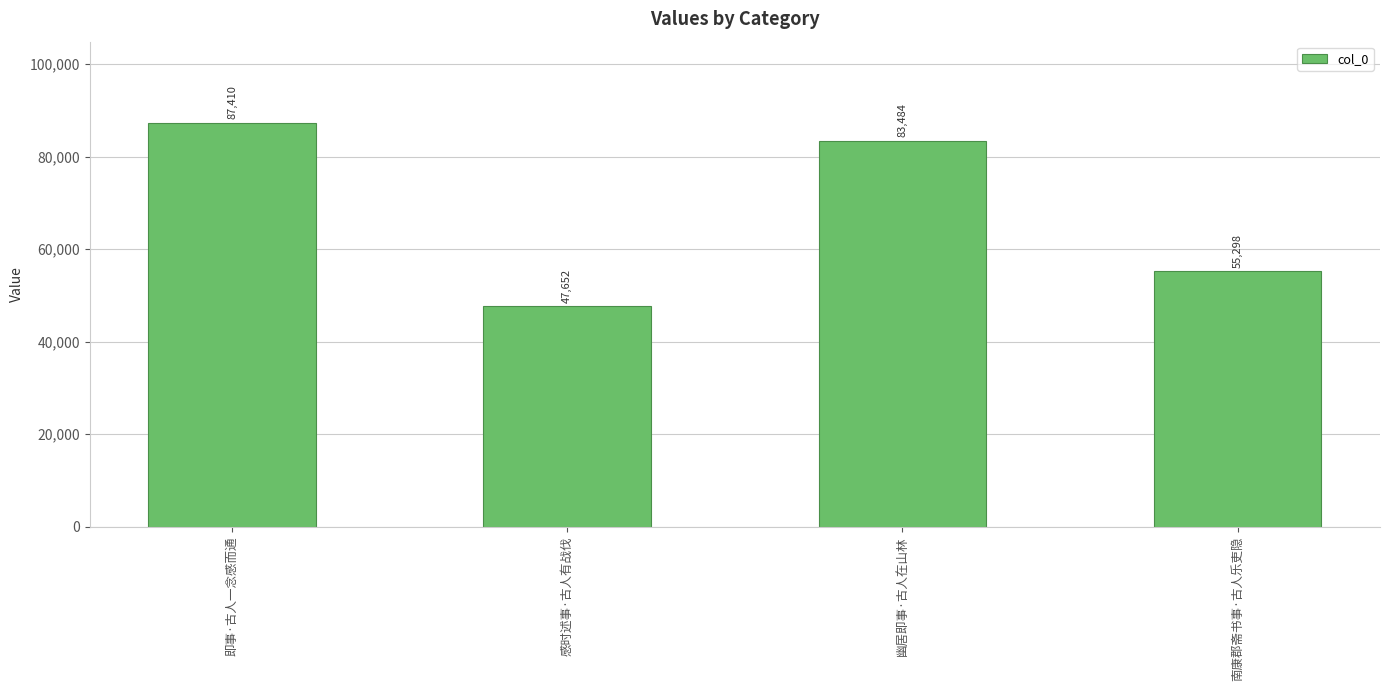

Which category has the highest value across all series?

即事·古人一念感而通